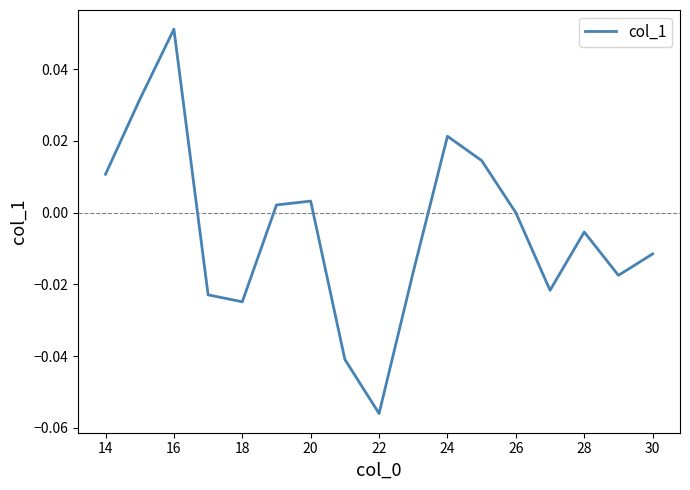

Does the chart have visible grid lines?

No